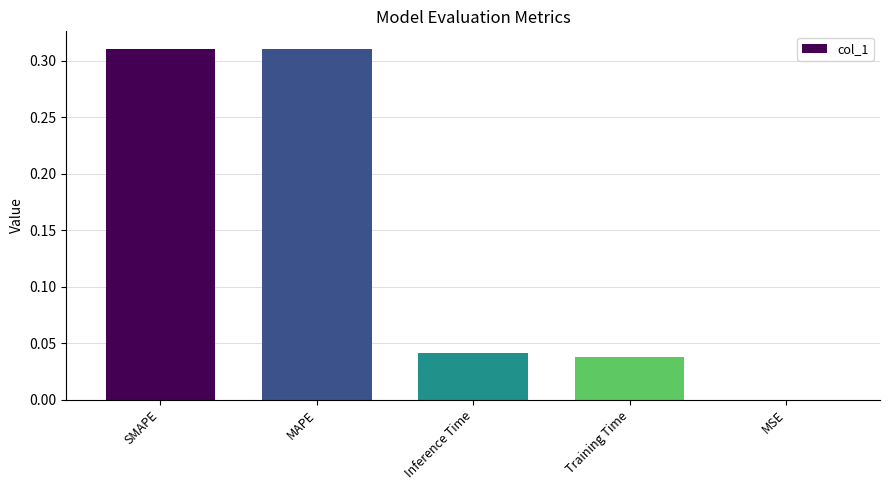

Are the bars horizontal?

No